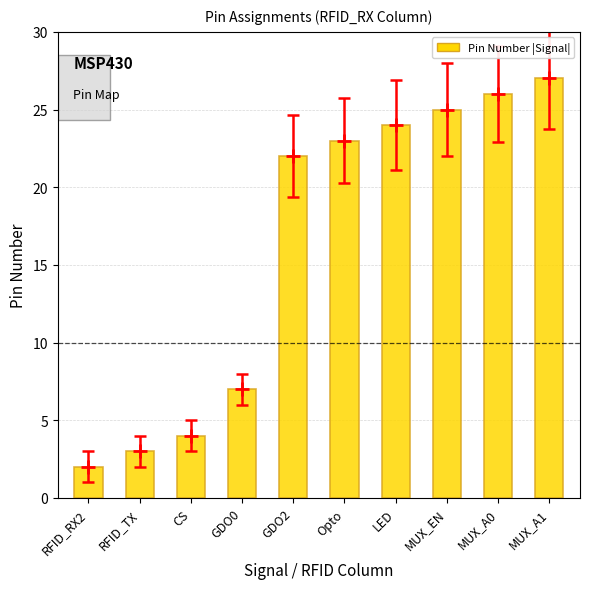

The value at MUX_A1 is 13. True or false?

False